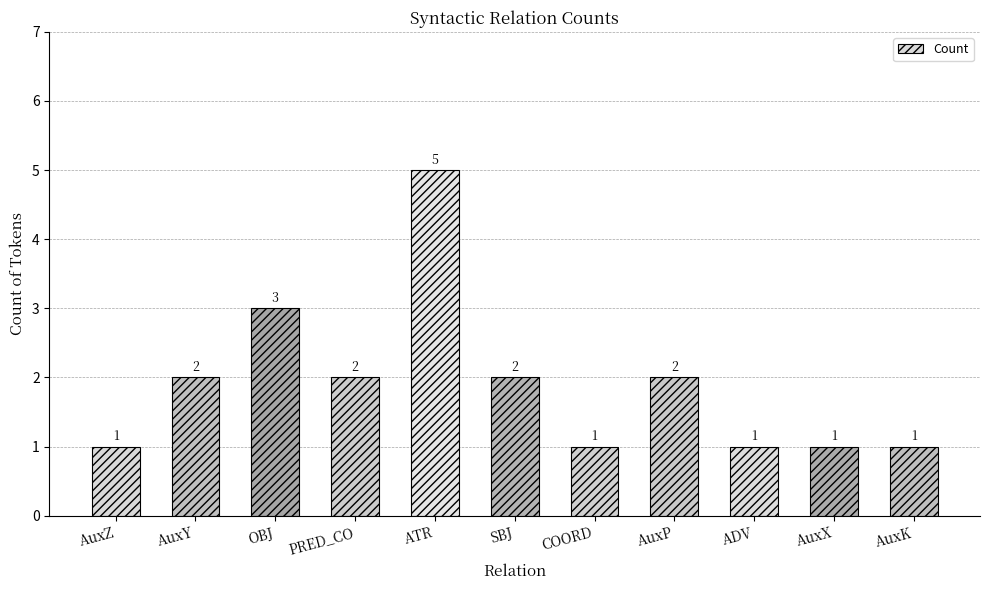

Which has a higher value, PRED_CO or AuxX?

PRED_CO